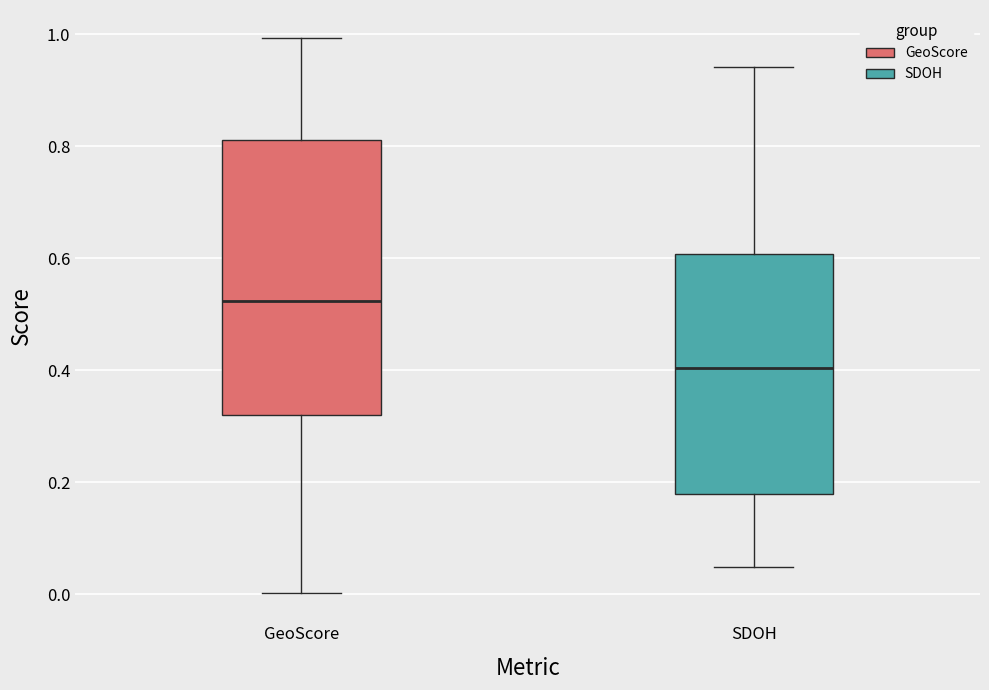

Where does the median line of the box for SDOH sit on the y-axis? The values are not printed on the chart, so give them approximately, as read against the axis.

0.40